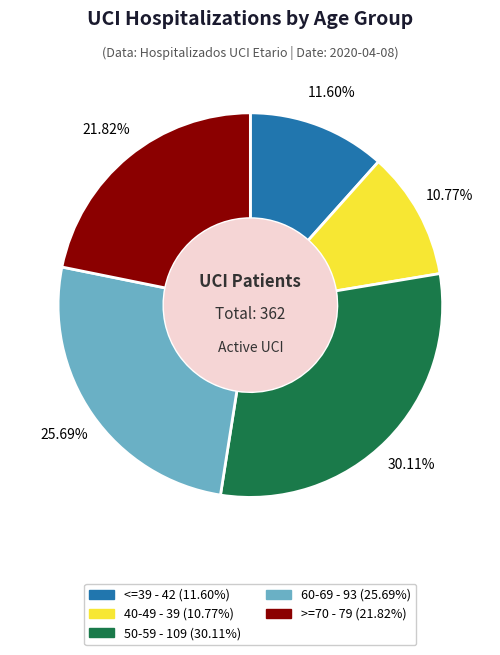

What portion of the pie excludes >=70?

78.2%